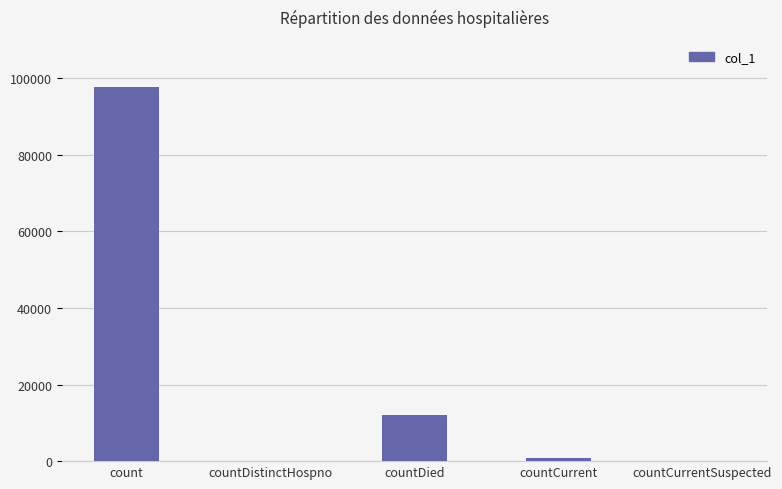

Where is the data nearest to the value 48804?

countDied